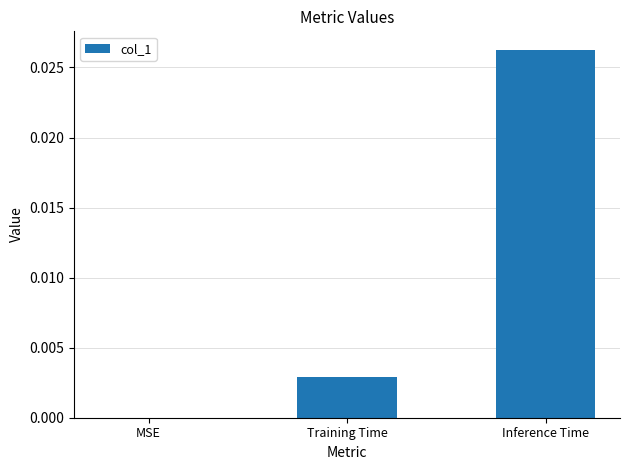

The value at MSE is 0.0. True or false?

True